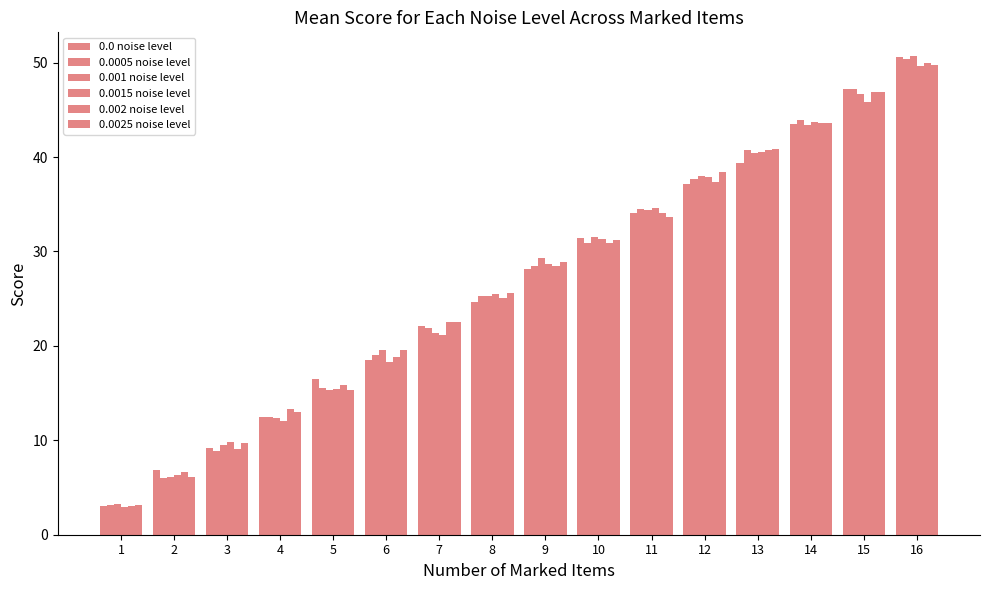

How many data points does each series have?

16